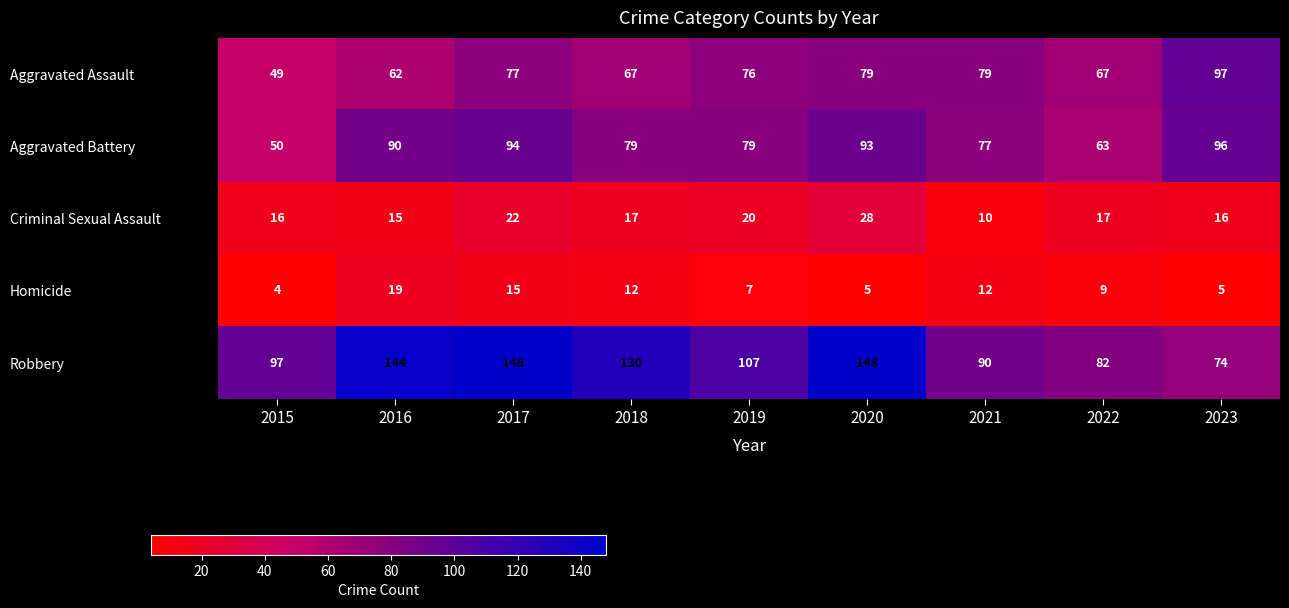

The value of Robbery at 2018 is 48. True or false?

False